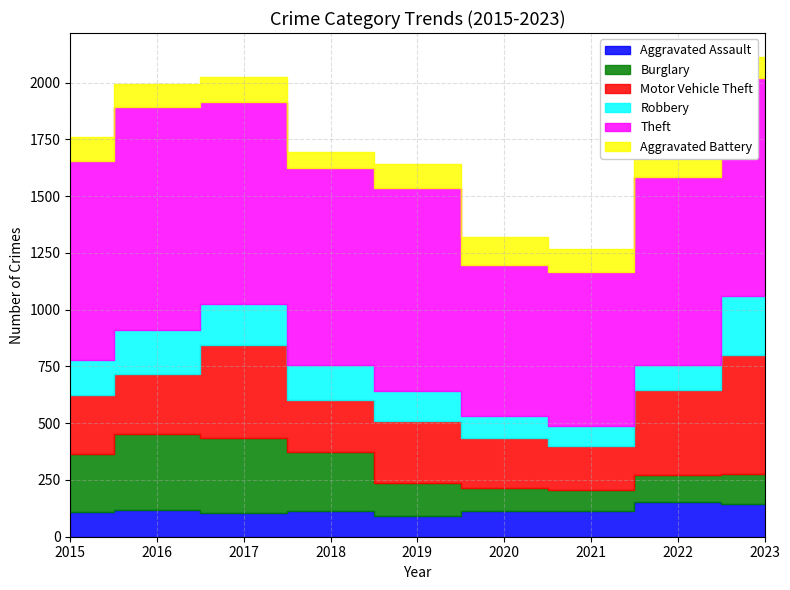

True or false: Motor Vehicle Theft and Theft cross at least once.

False